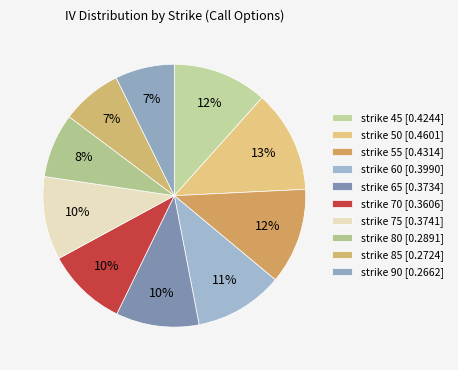

Does strike 75 account for over 50% of the chart?

No